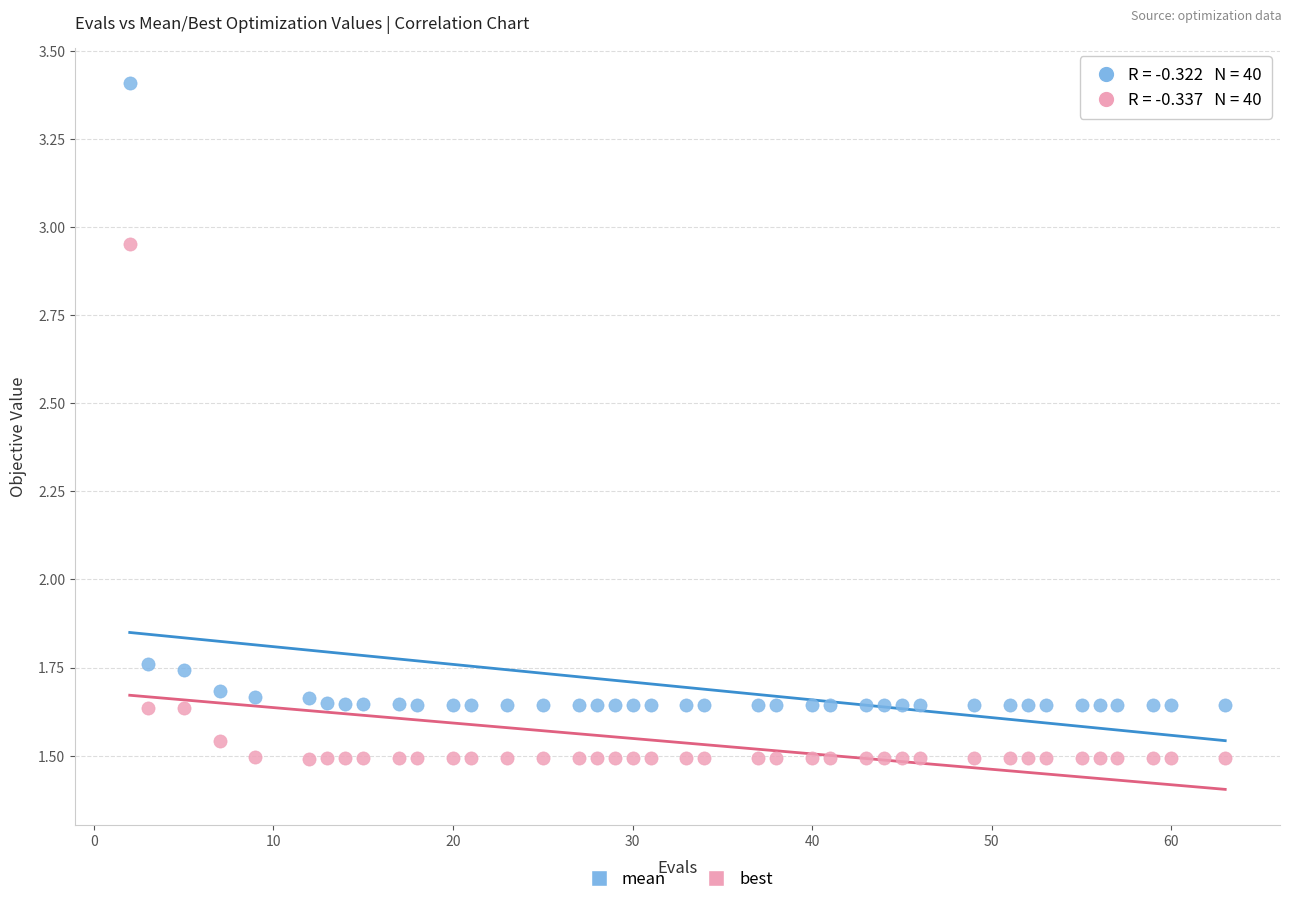

Across all data points, what is the range of X values (max minus min)?

61.0